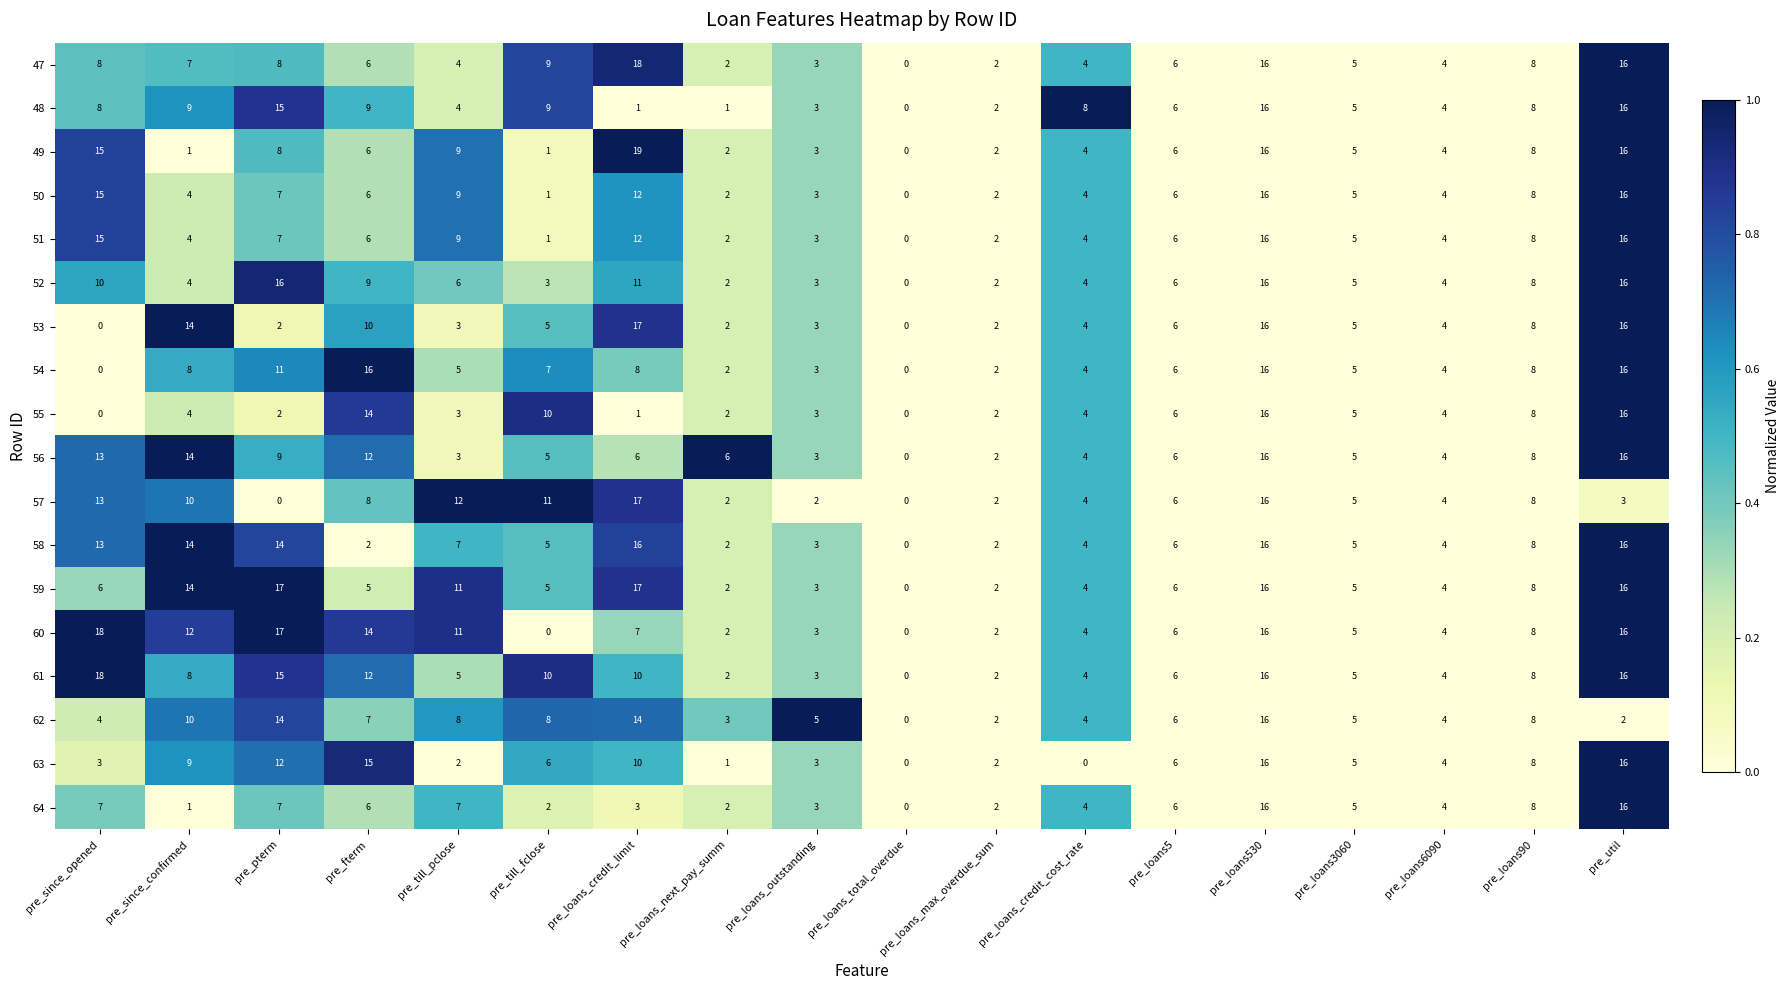

Which series changed the most between pre_loans_credit_cost_rate and pre_util?

63